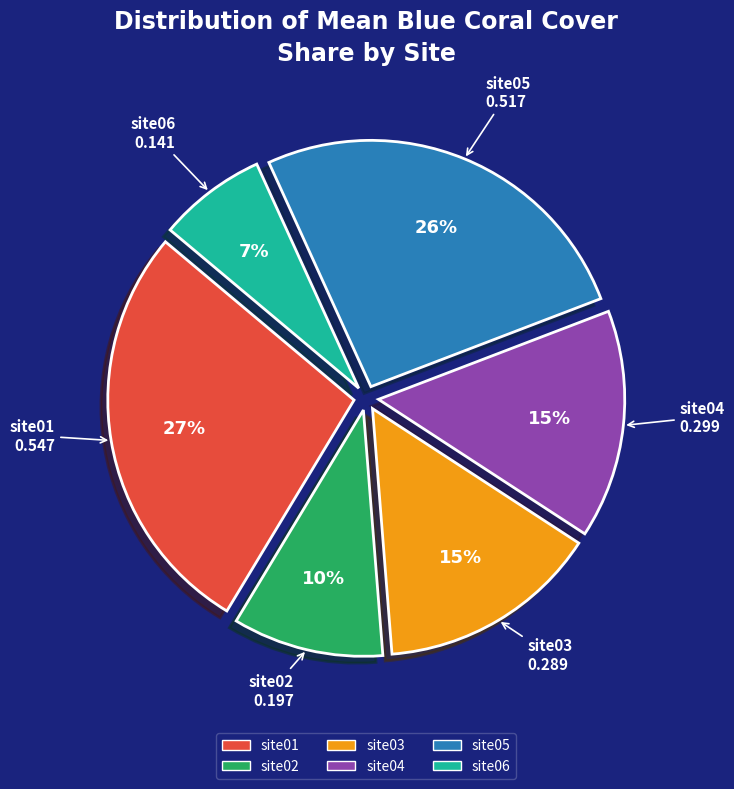

To the nearest percent, what is the average slice percentage?

17%